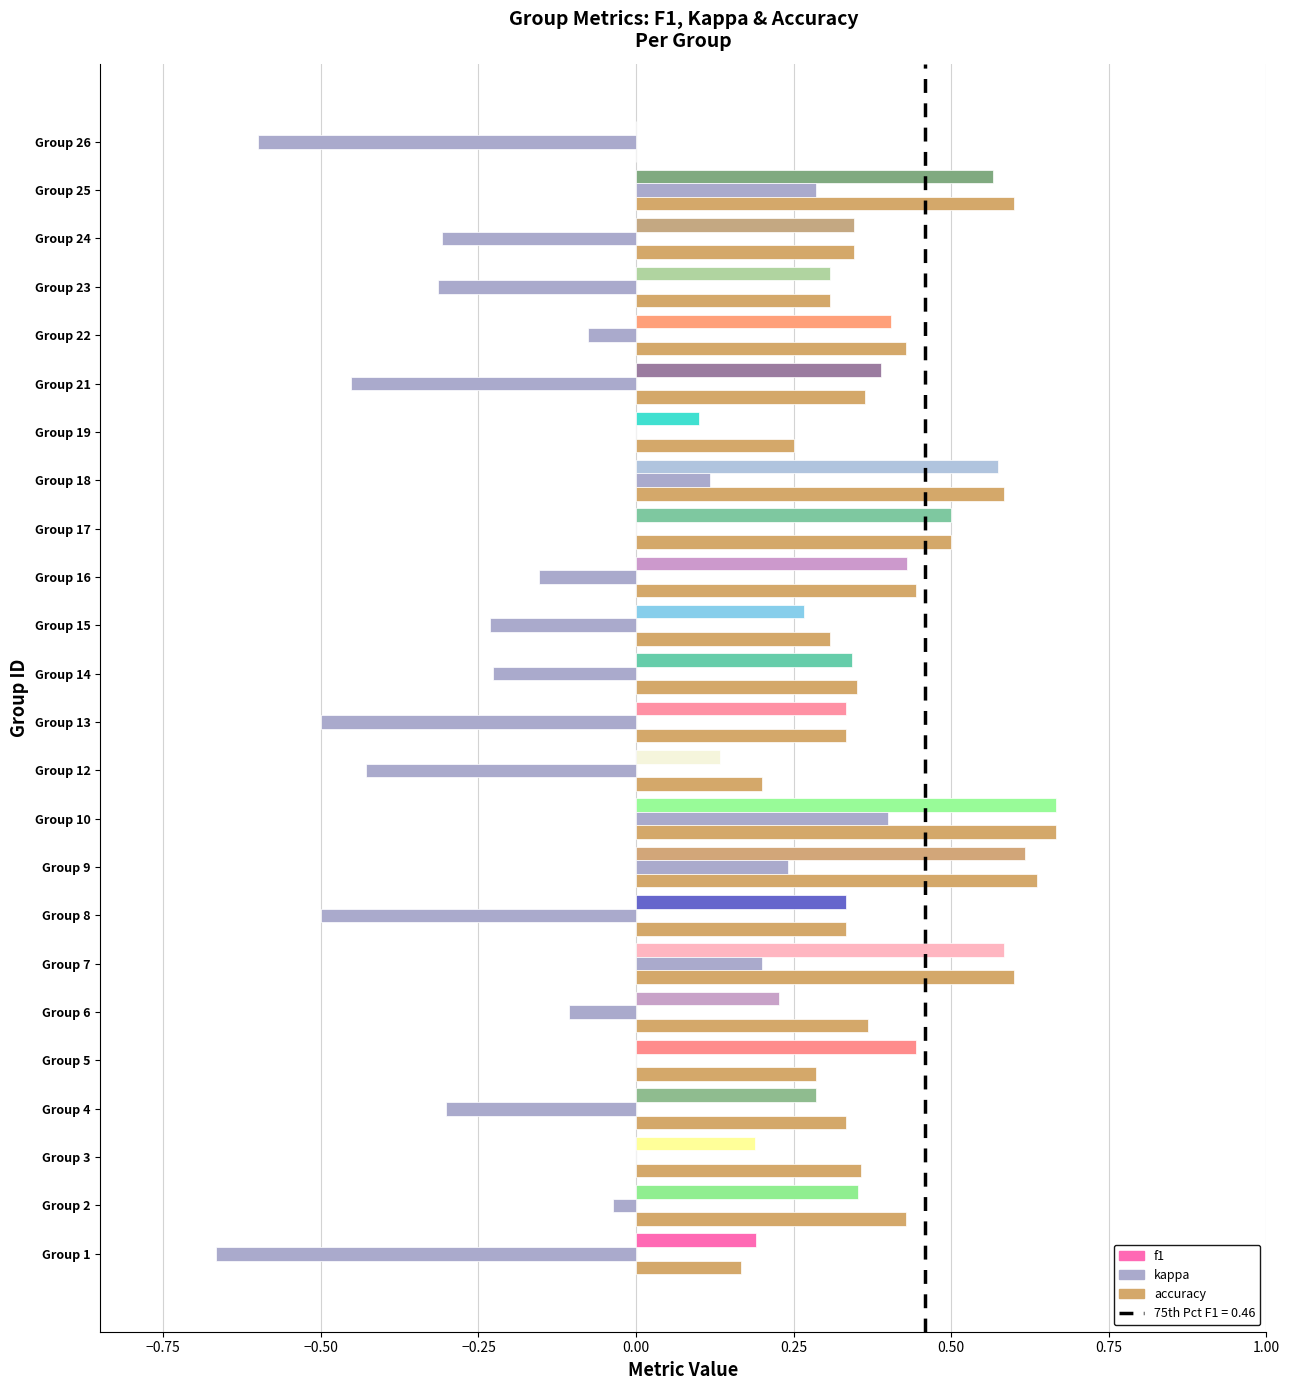

What is the sum of all kappa values?

-3.7